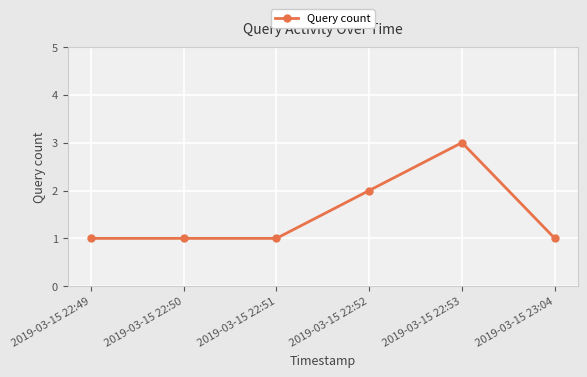

What is the ratio of the value at 2019-03-15 22:50 to the value at 2019-03-15 23:04?

1.0